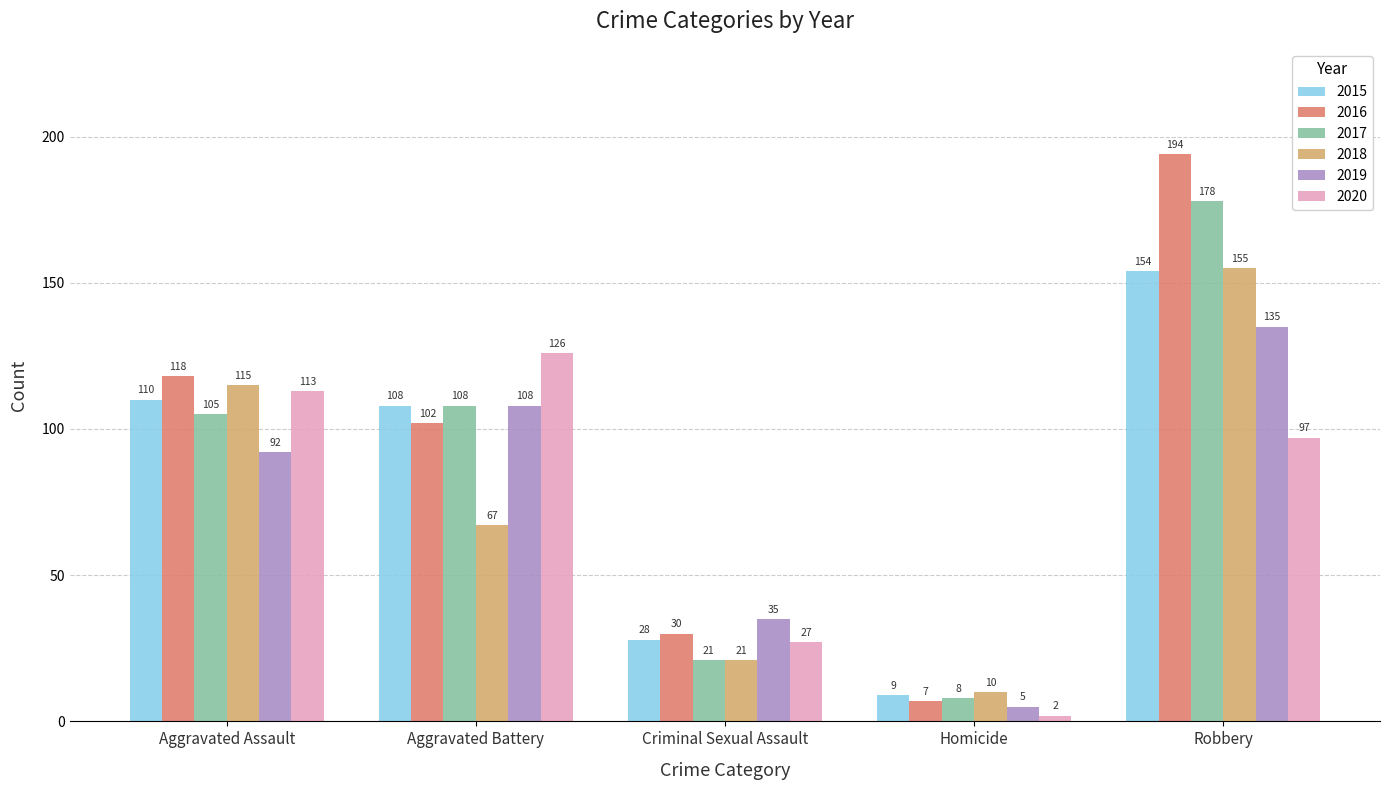

What is the difference between the second highest and minimum values in the 2015 series?

101